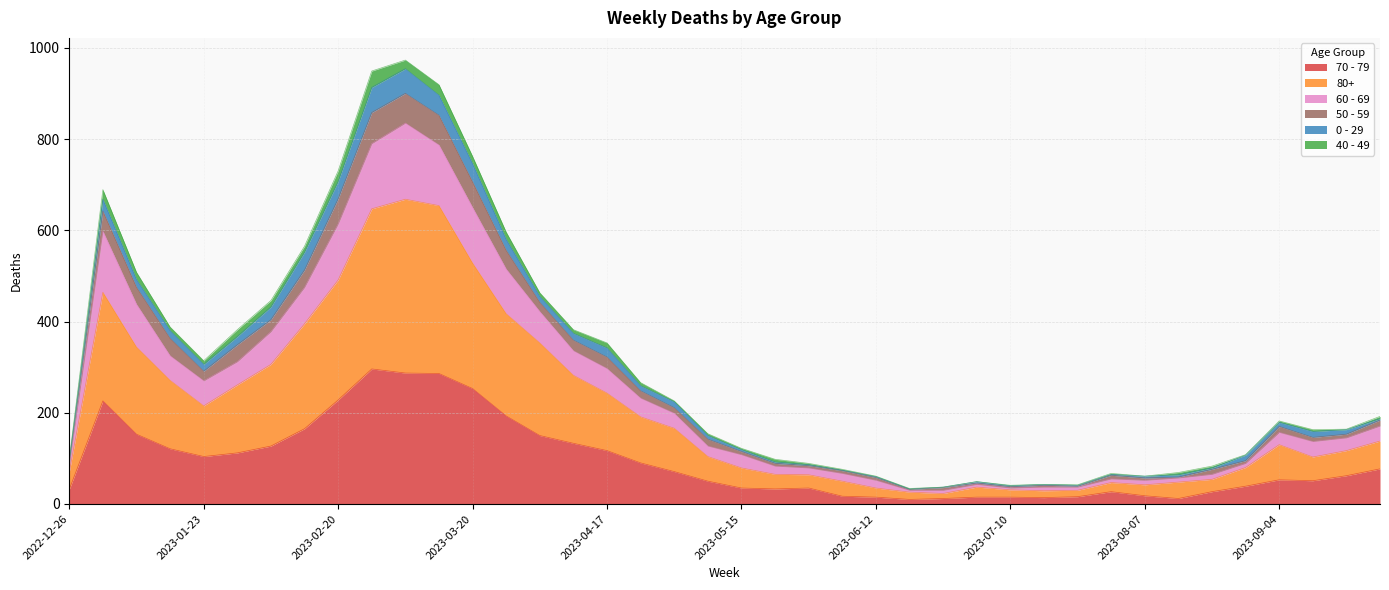

True or false: 60 - 69 and 70 - 79 cross at least once.

False